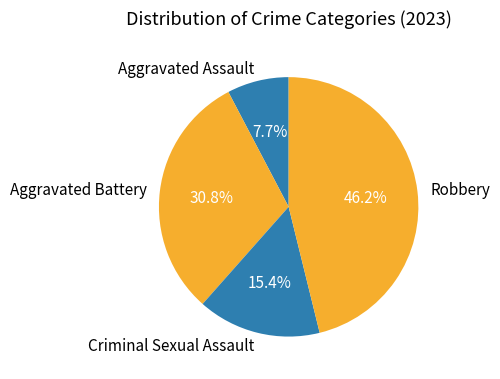

Combined, what portion of the pie is Aggravated Assault and Criminal Sexual Assault?

23.1%